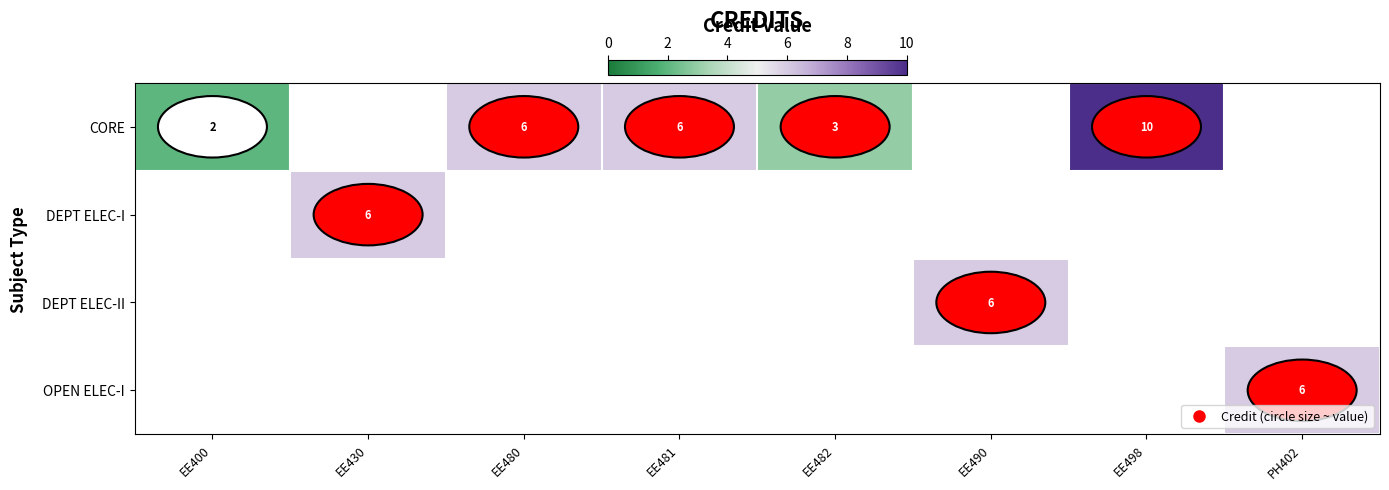

Is the value of DEPT ELEC-I at EE490 greater than the value of DEPT ELEC-II at EE482?

No